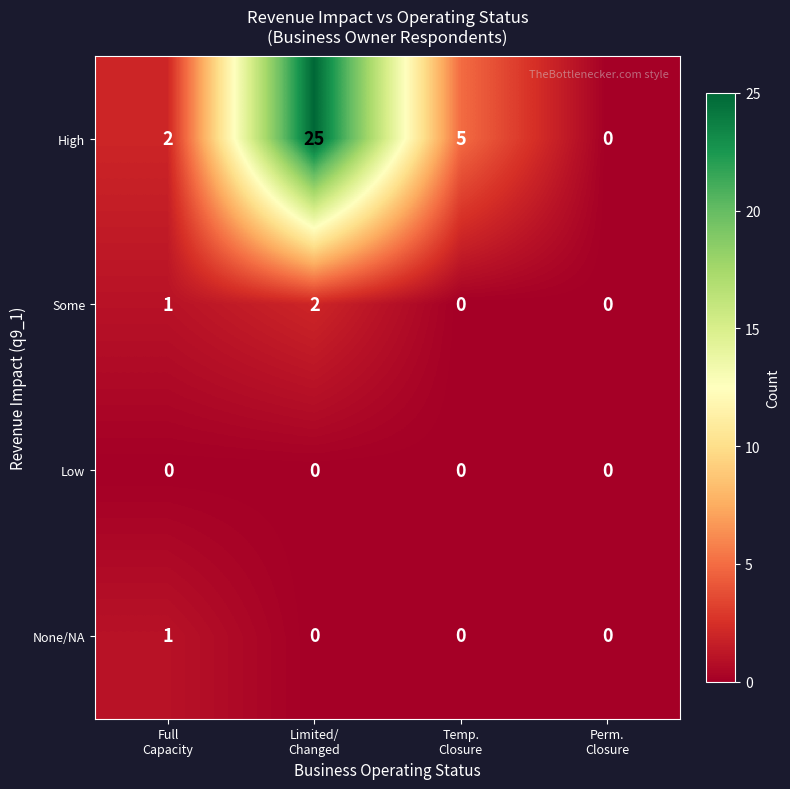

List the series in order of their peak value, lowest first.

Low, None/NA, Some, High